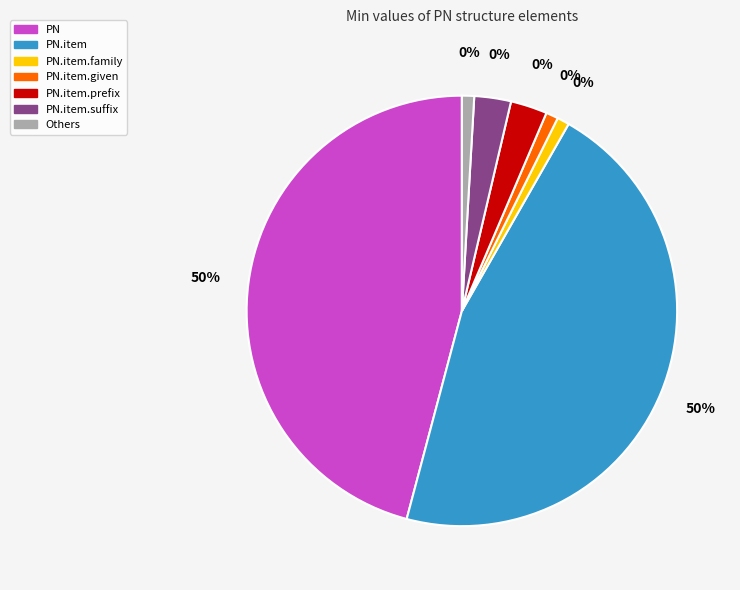

True or false: PN accounts for 40% of the total.

False